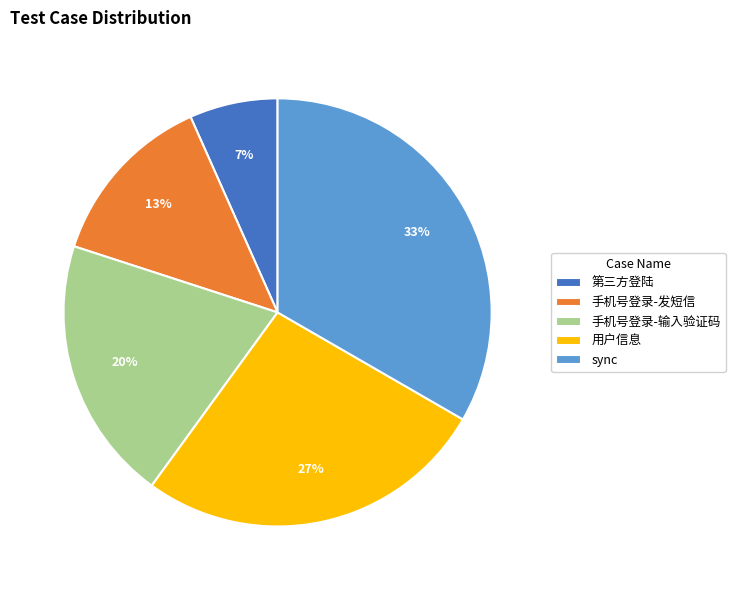

To the nearest percent, what percentage of the pie is 手机号登录-输入验证码?

20%